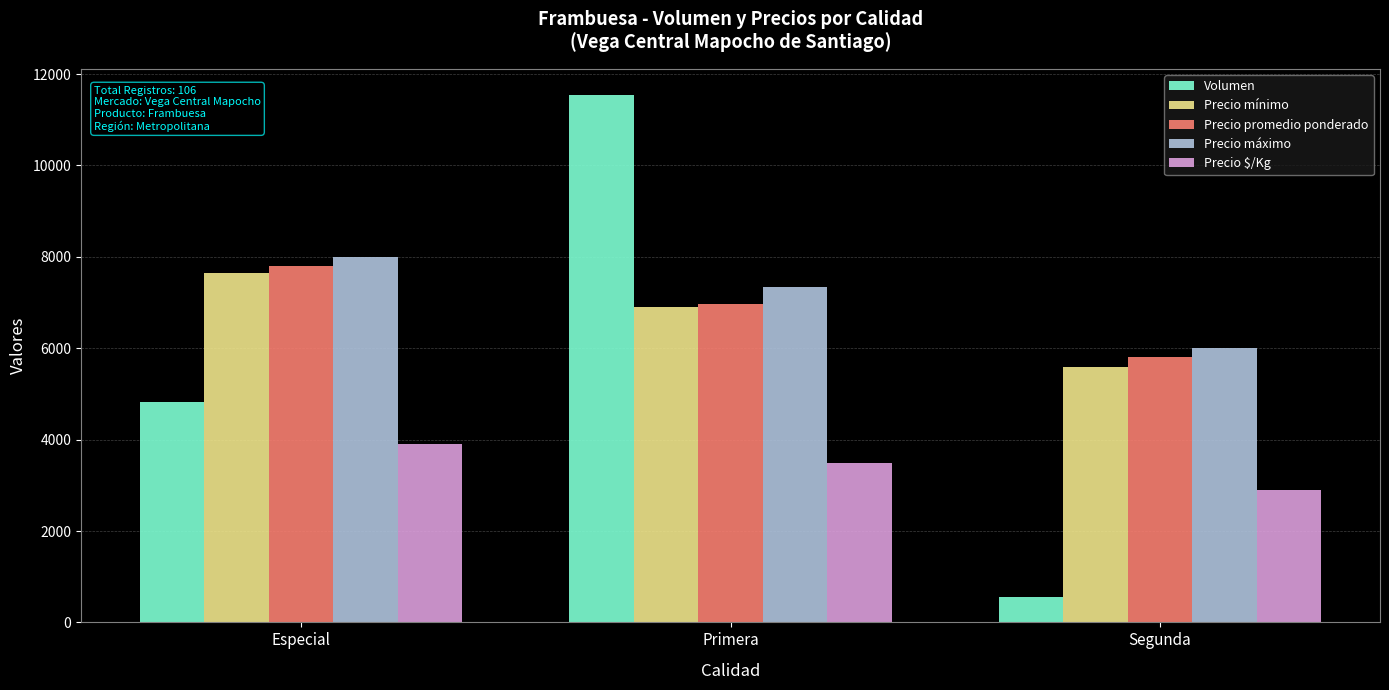

What is the label of the 3rd bar from the left?

Segunda